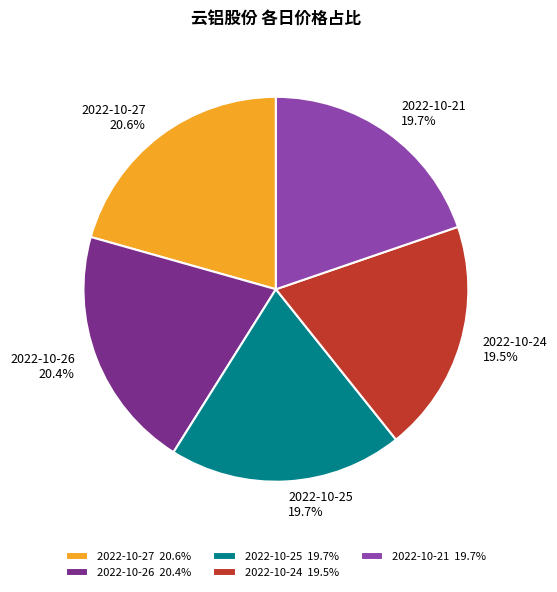

Count the number of slices in the pie.

5